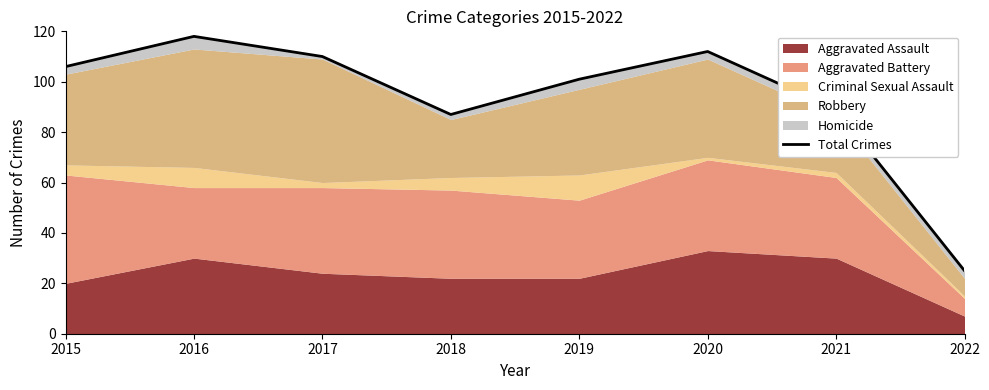

Reading left to right, extract all data points from this chart.

106	118	110	87	101	112	89	25